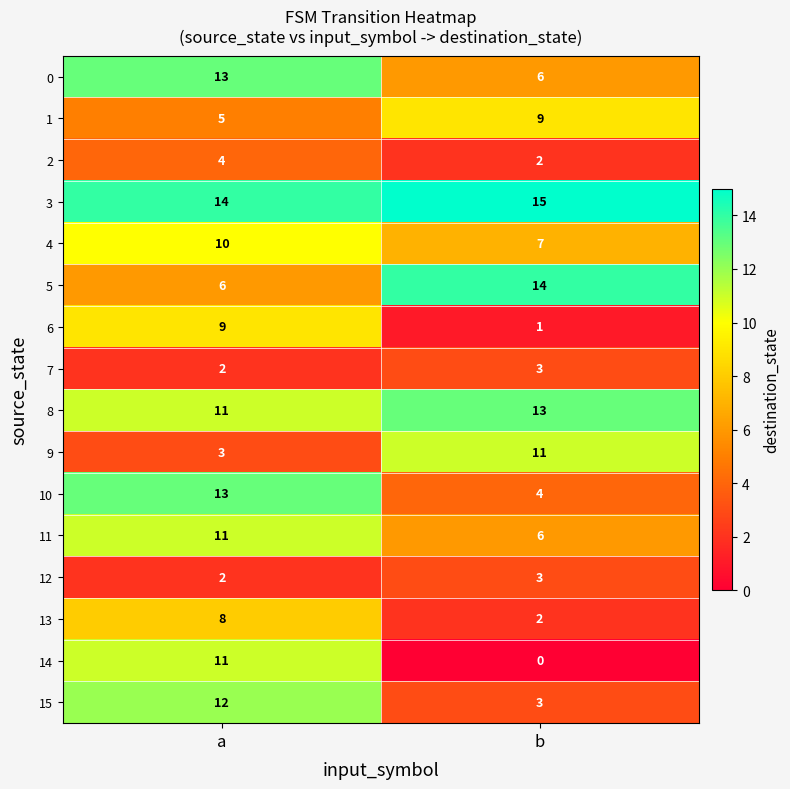

What is the spread (max minus min) of values at a?

12